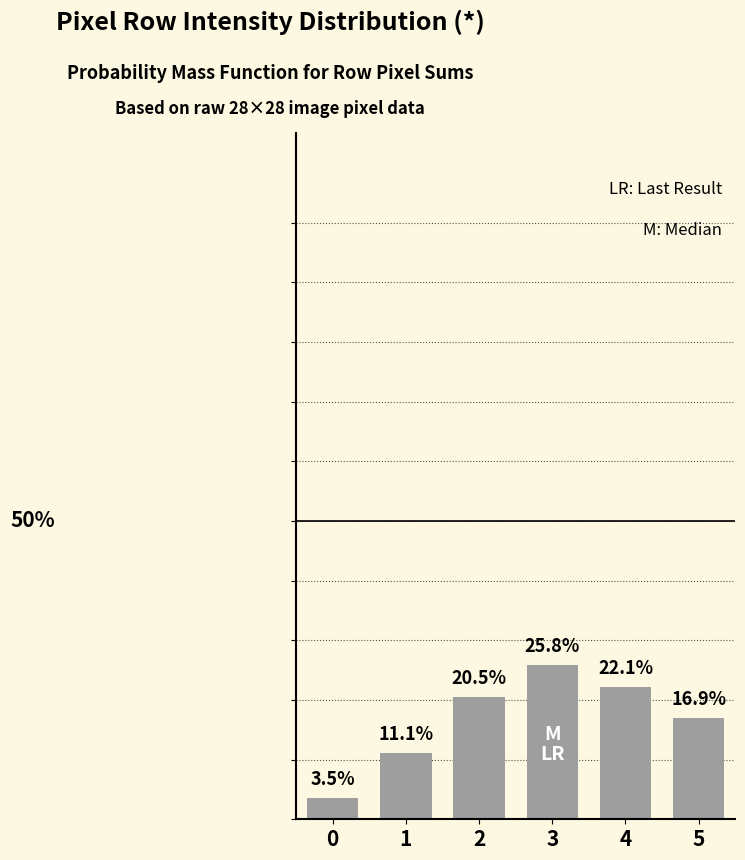

Rank the categories by value from lowest to highest.

0, 1, 5, 2, 4, 3